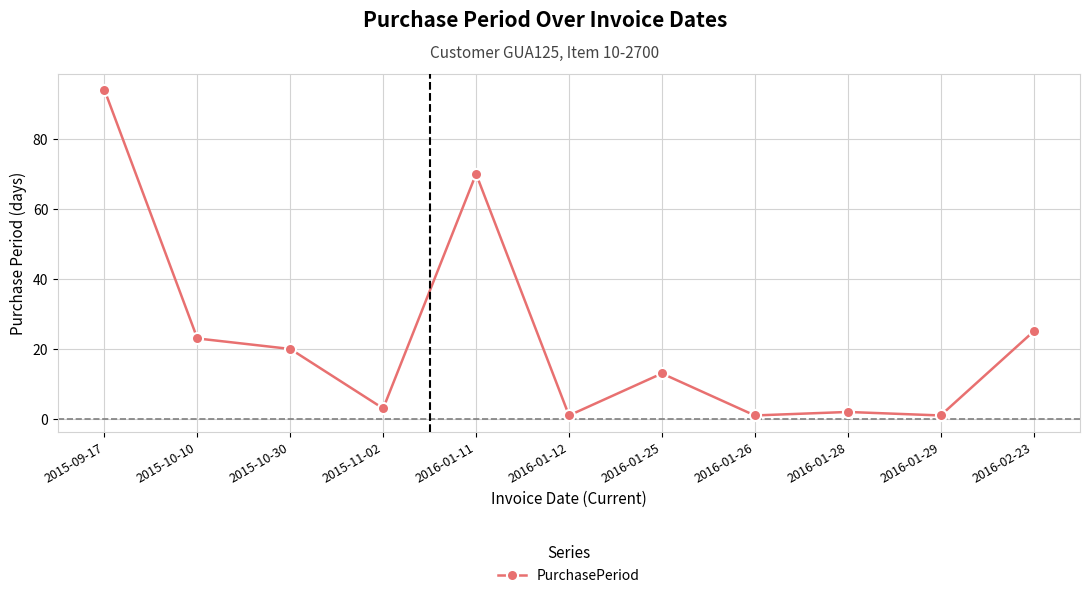

Is it true that the value at 2015-10-30 is 13?

False